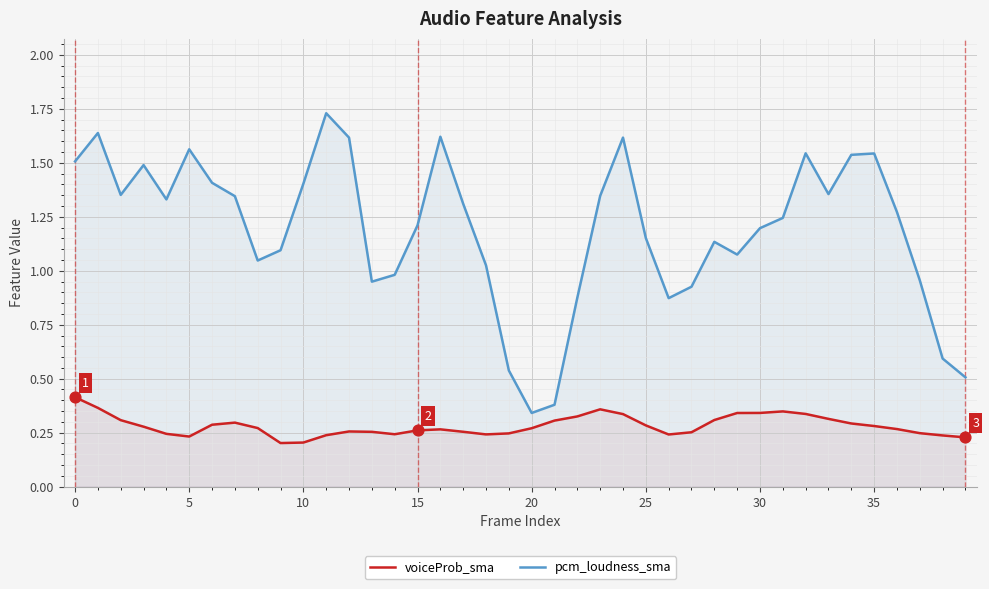

Which series has the largest Y range (max minus min)?

pcm_loudness_sma